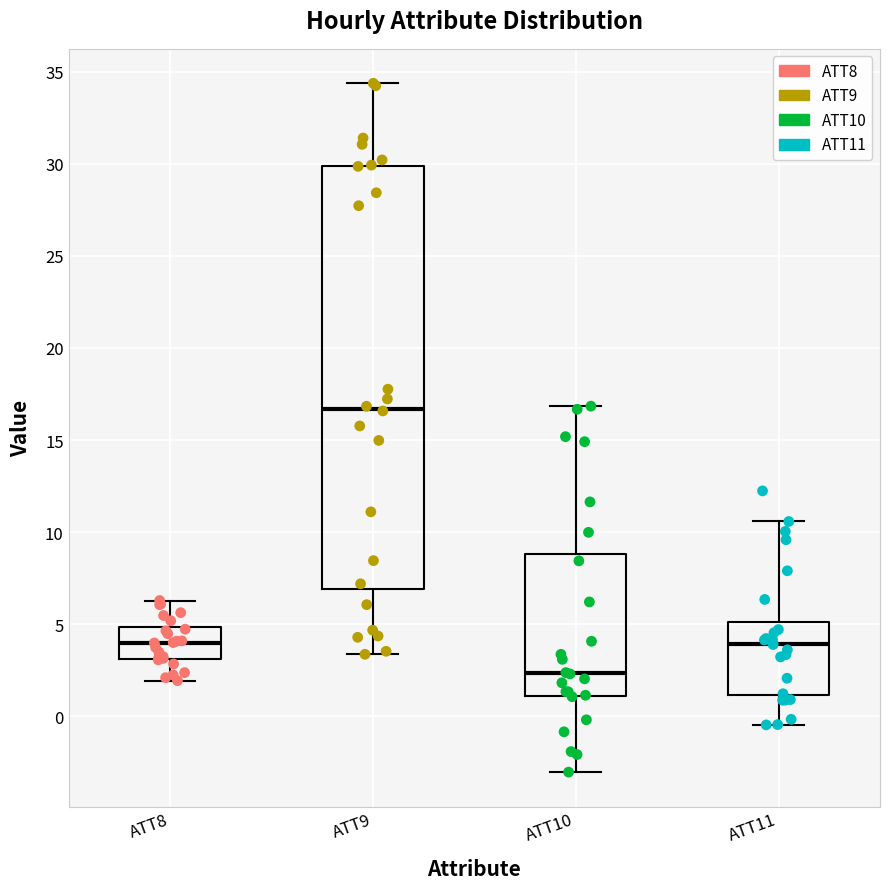

Reading left to right, read every box against the y-axis: the position of its median line, the range the box covers, and the ends of its whiskers. The values are not printed on the chart, so give them approximately, as read against the axis.

ATT8: median 4.0, box 3.0 to 5.0, whiskers 2.0 to 6.5
ATT9: median 16.5, box 7.0 to 30.0, whiskers 3.5 to 34.5
ATT10: median 2.5, box 1.0 to 9.0, whiskers -3.0 to 17.0
ATT11: median 4.0, box 1.0 to 5.0, whiskers -0.5 to 10.5